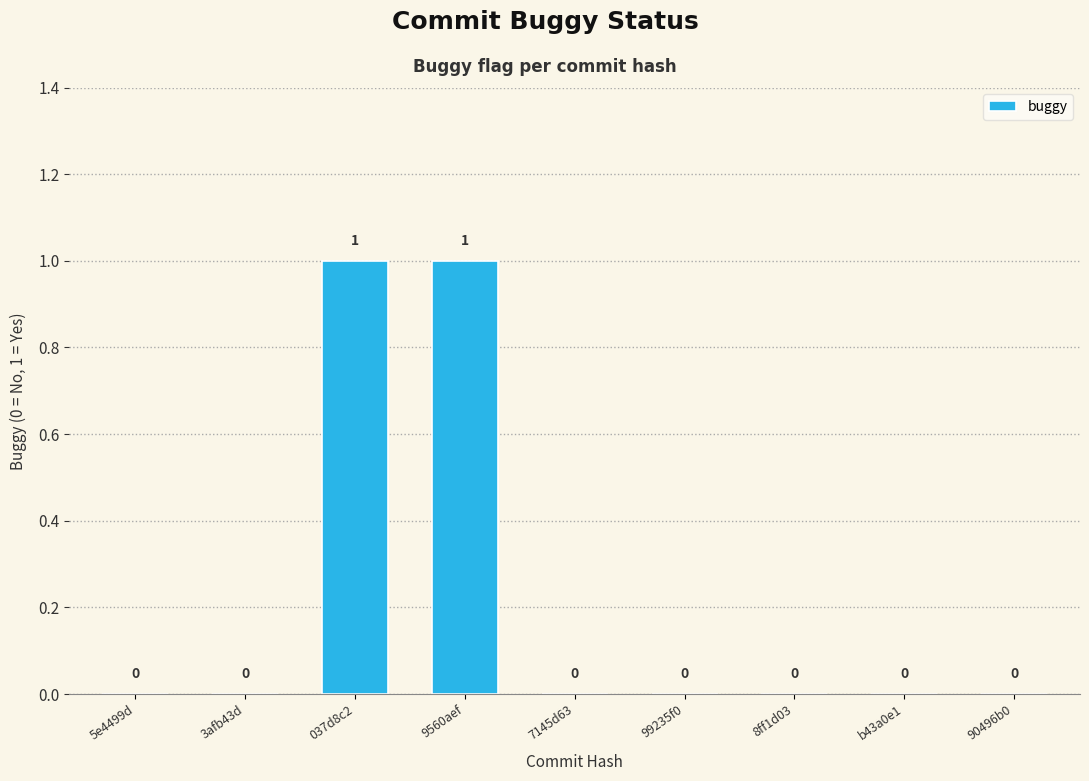

How many distinct data groups are displayed?

1